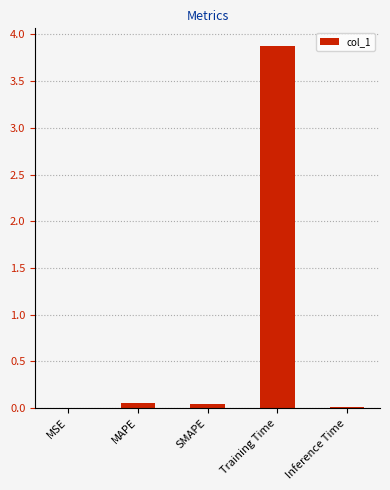

The value at Inference Time is 0.0. True or false?

True